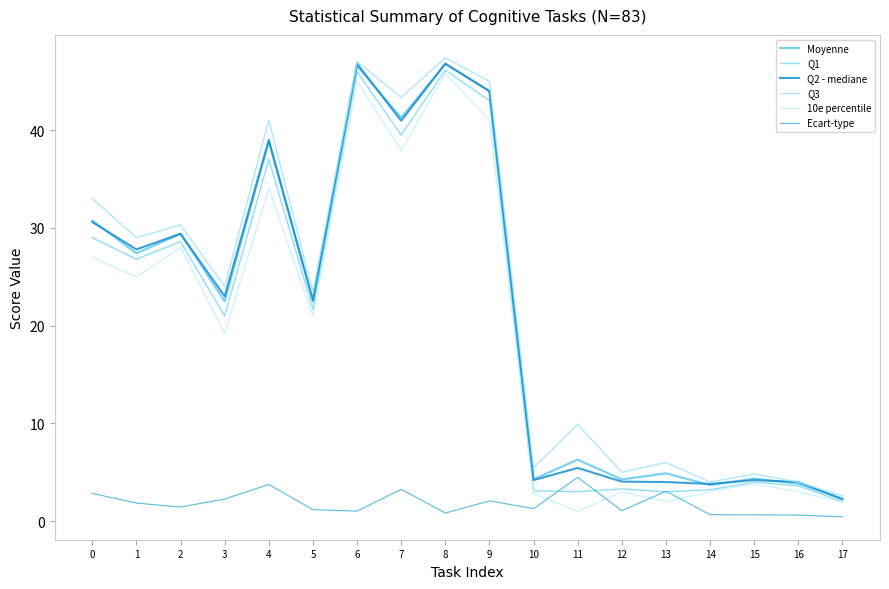

How many lines are shown in the chart?

6